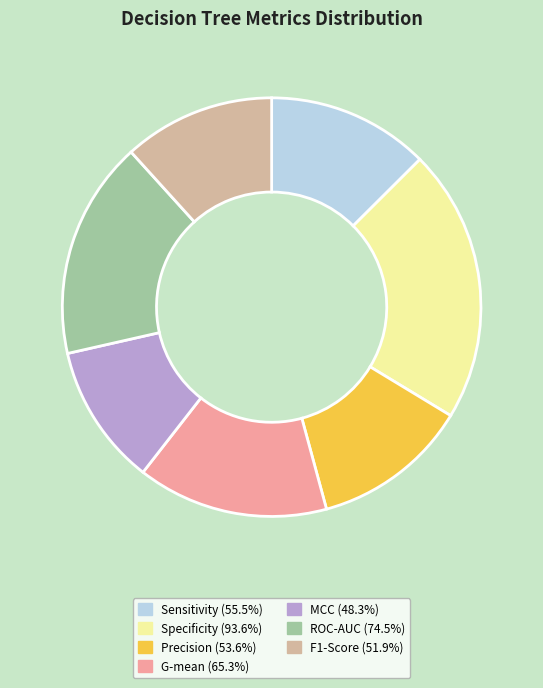

Do MCC (48.3%) and Specificity (93.6%) together represent more than half of the pie?

No